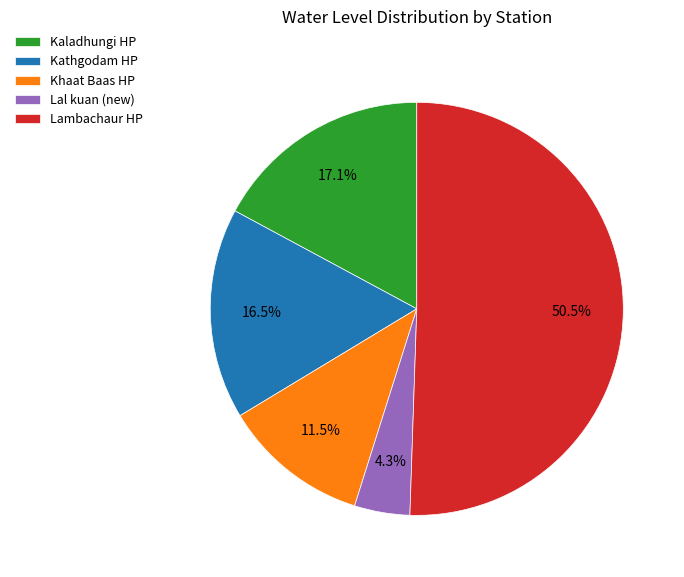

Which slice is the smallest?

Lal kuan (new)